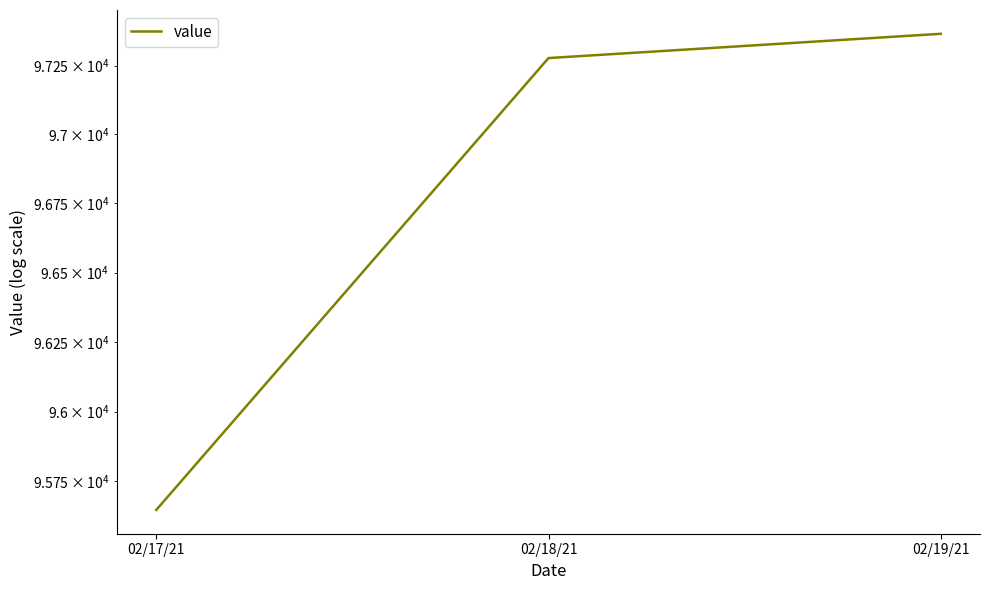

What is the label of the 3rd point from the left?

02/19/21